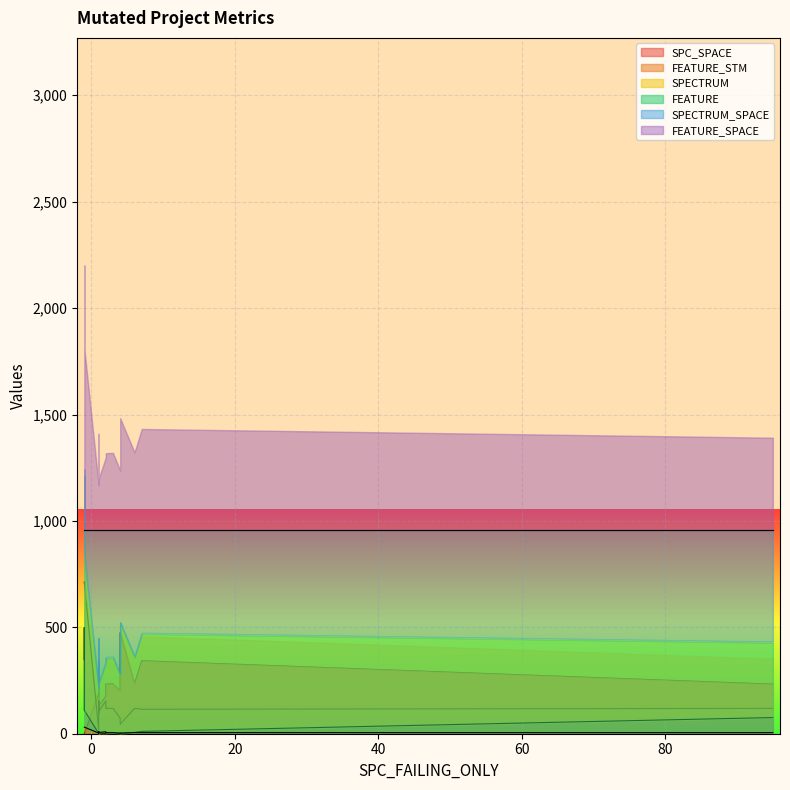

At how many categories does at least one series exceed 509?

20